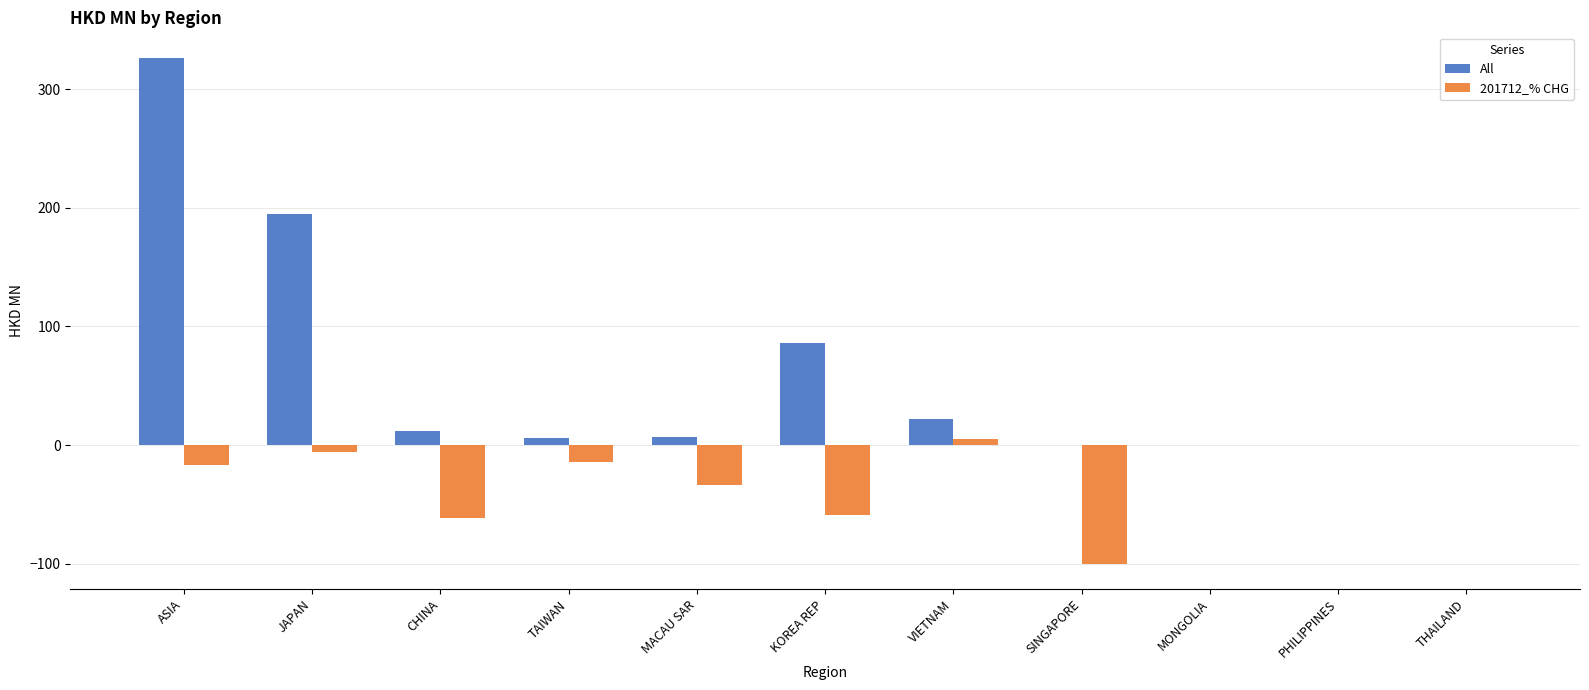

Which series has the largest total across all categories?

All